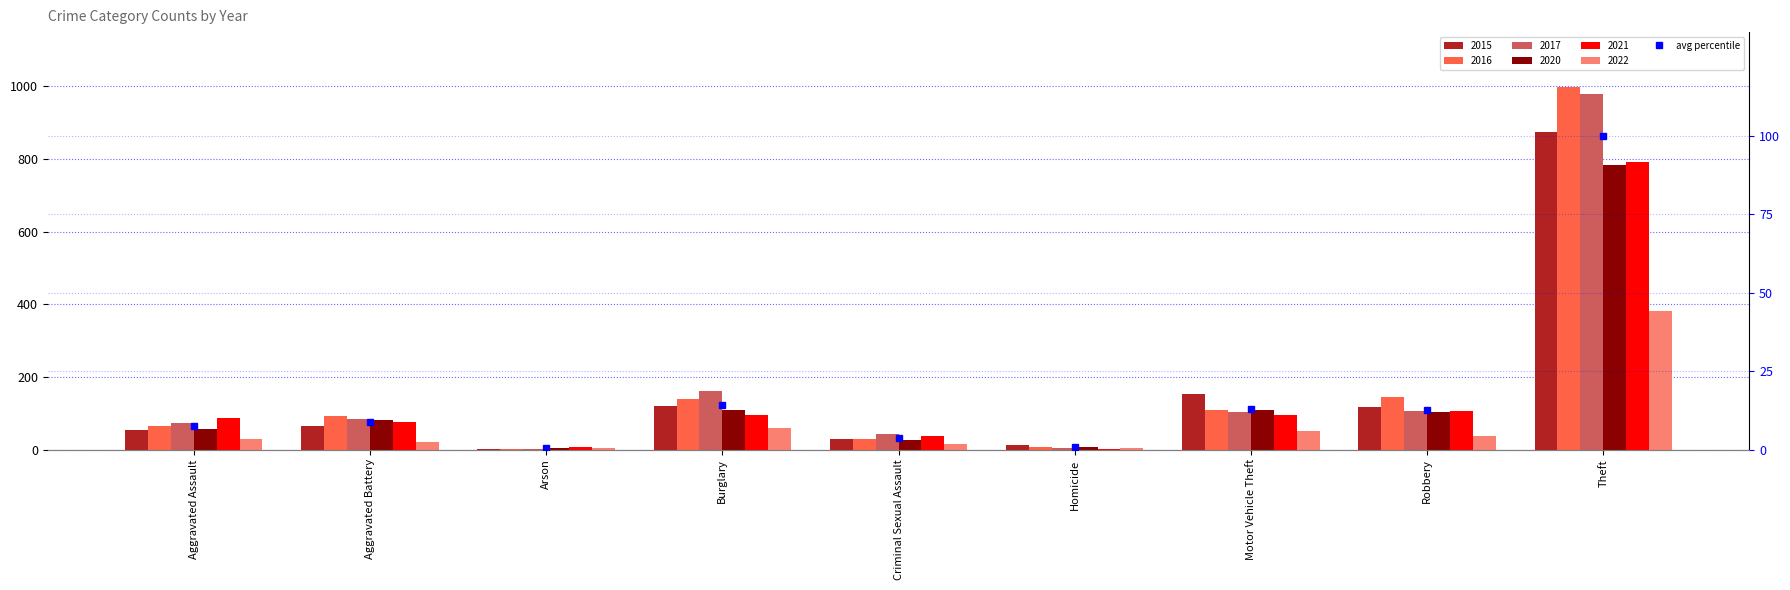

What is the difference between the maximum and second lowest values?

99.2